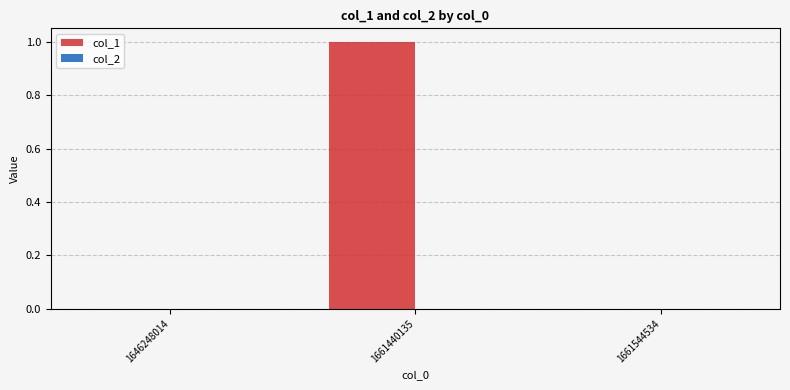

Are the bars horizontal?

No